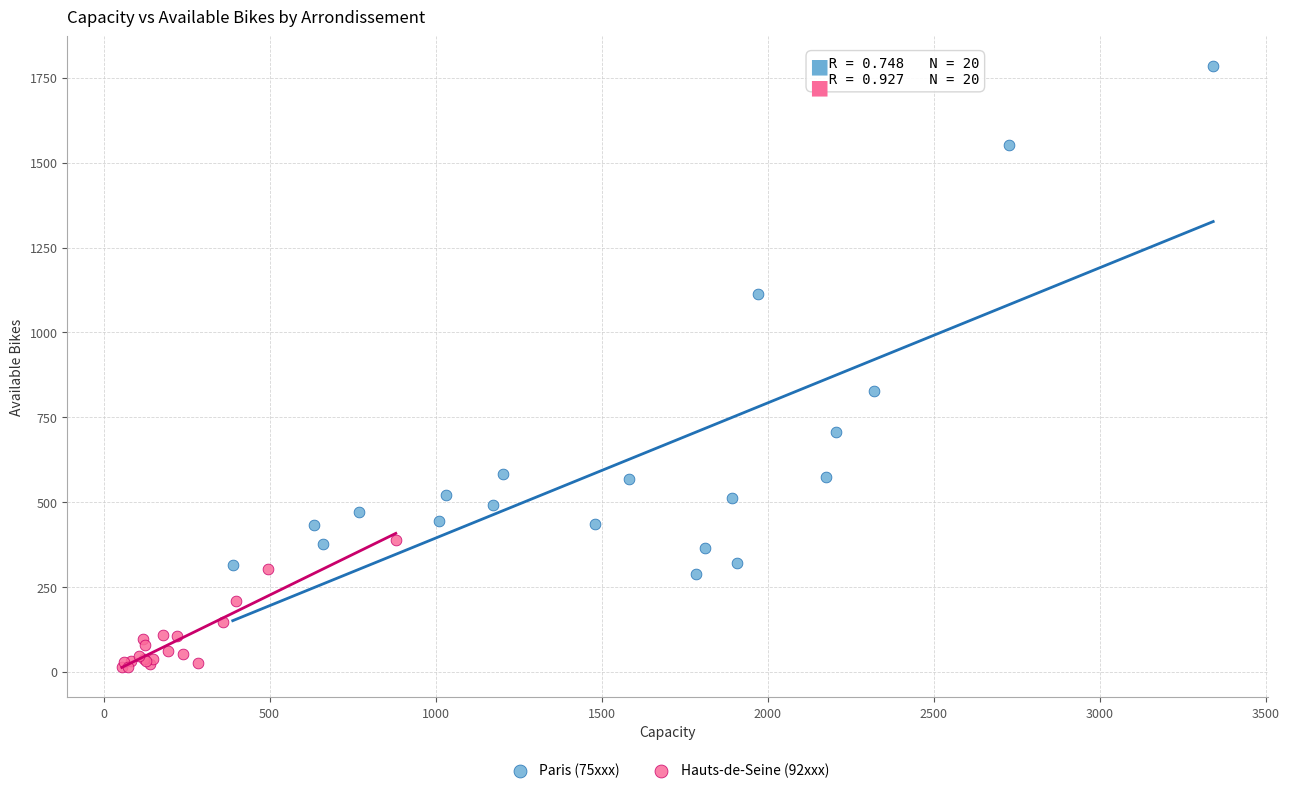

What are all the series names shown in the legend?

Paris (75xxx), Hauts-de-Seine (92xxx)